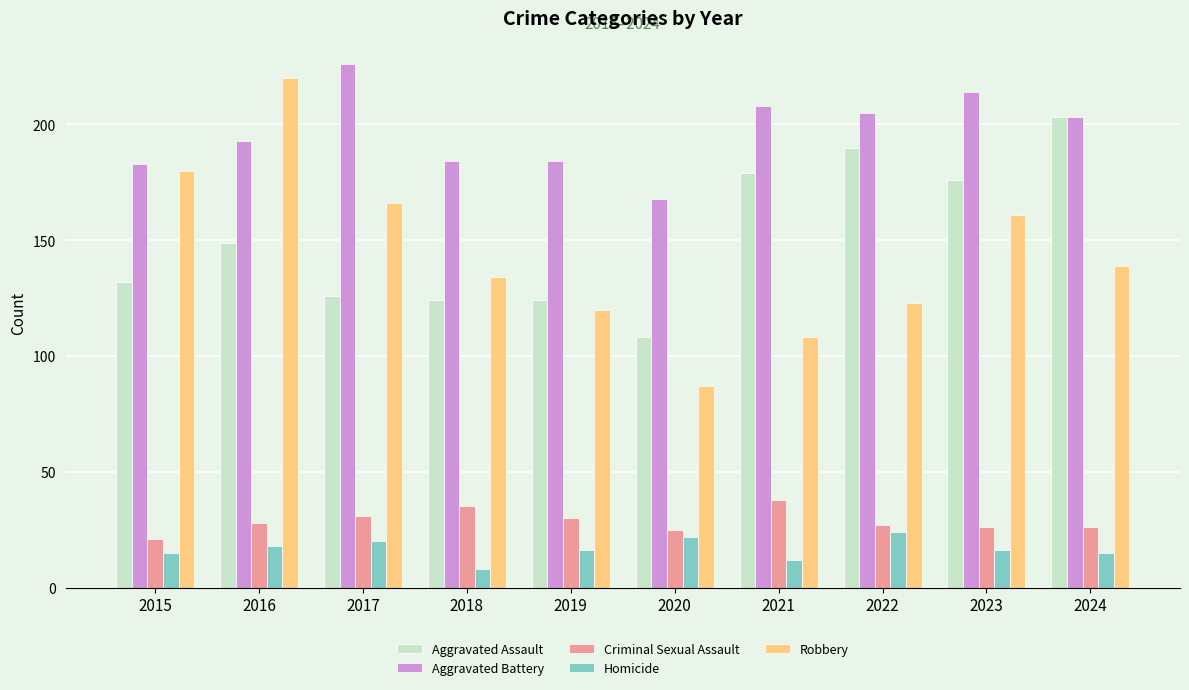

What is the minimum value shown in the chart?

8